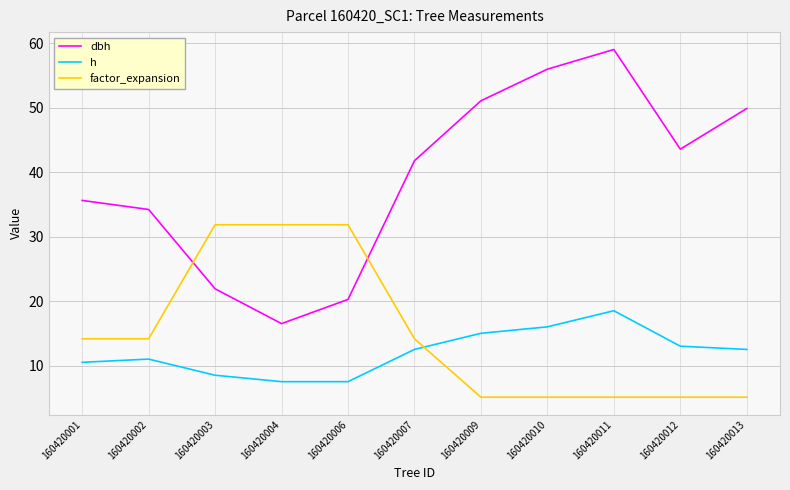

What is the spread (max minus min) of values at 160420012?

38.5